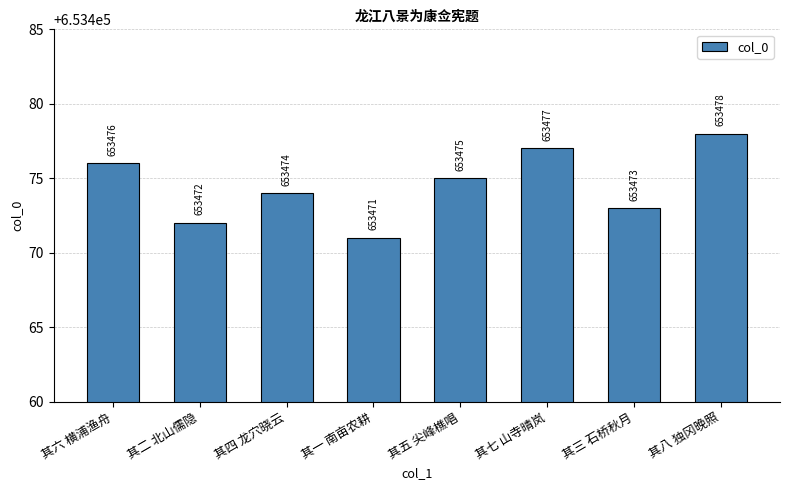

Reading left to right, what are all the values shown in this chart?

653476	653472	653474	653471	653475	653477	653473	653478